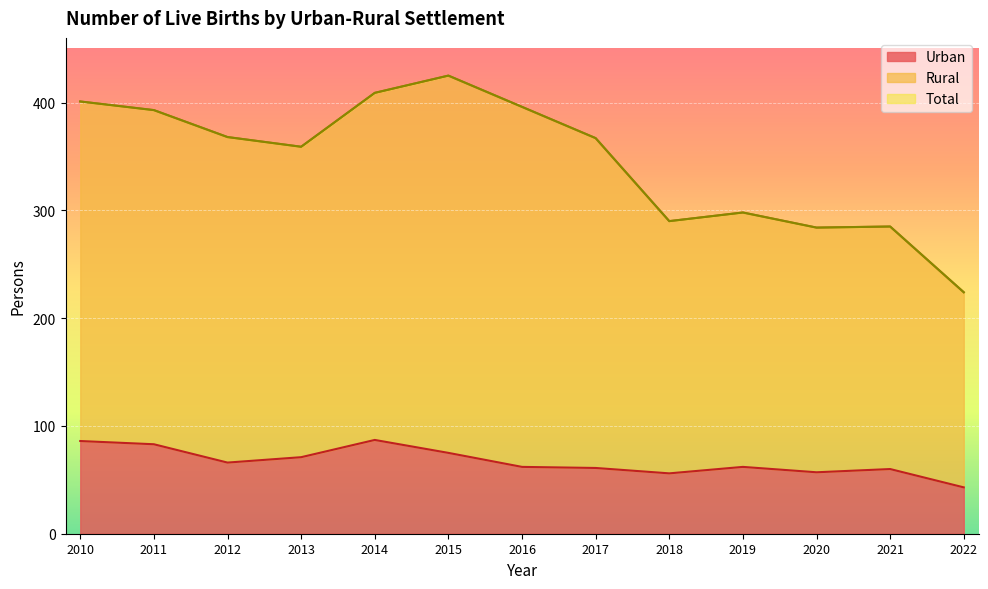

Does the chart display data point markers on the line(s)?

No